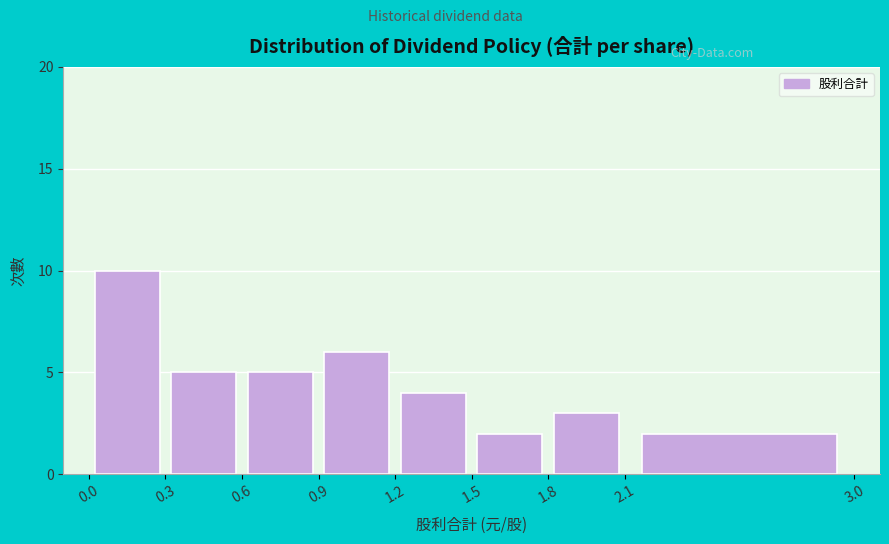

Reading left to right, transcribe this chart: for each bar, give the range it covers on the x-axis and its height. The values are not printed on the chart, so give them approximately, as read against the axis.

0.0 to 0.3: 10
0.3 to 0.6: 5
0.6 to 0.9: 5
0.9 to 1.2: 6
1.2 to 1.5: 4
1.5 to 1.8: 2
1.8 to 2.1: 3
2.1 to 3.0: 2